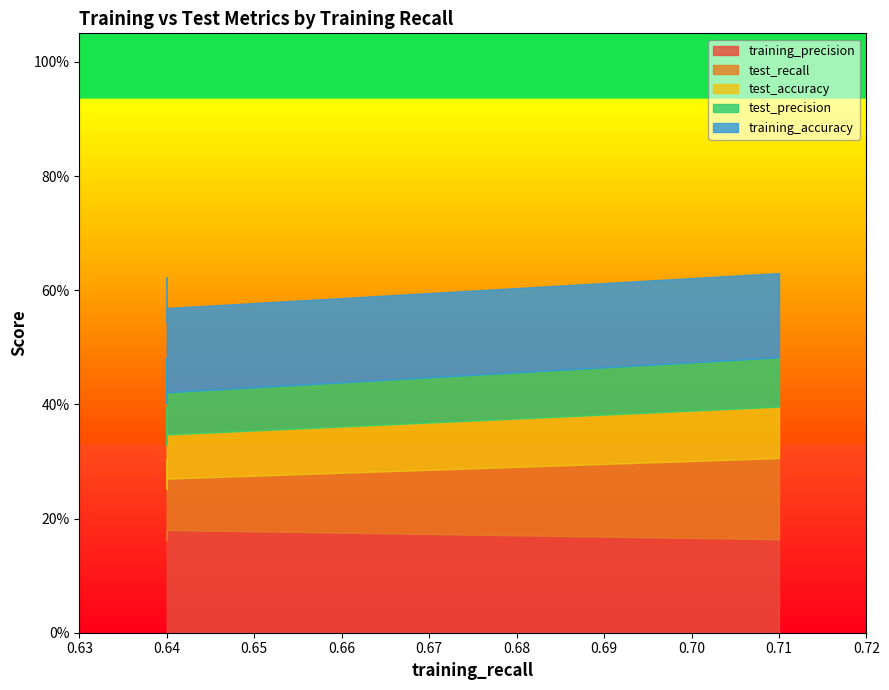

At which label is training_precision closest to 0?

0.64